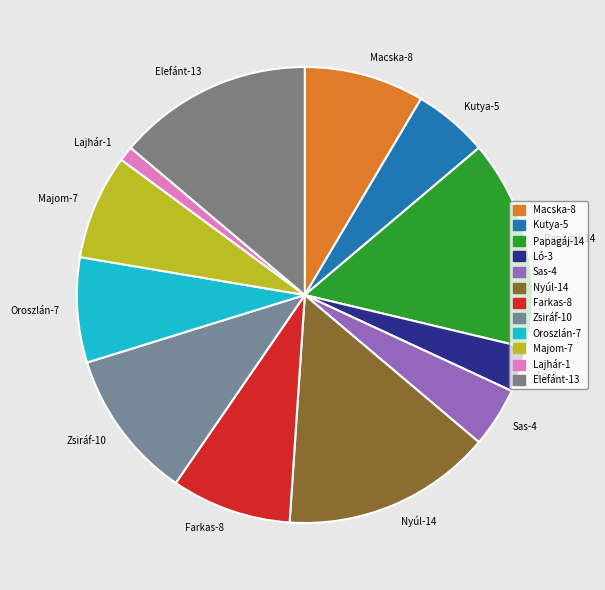

Is there any slice that represents more than half of the pie?

No